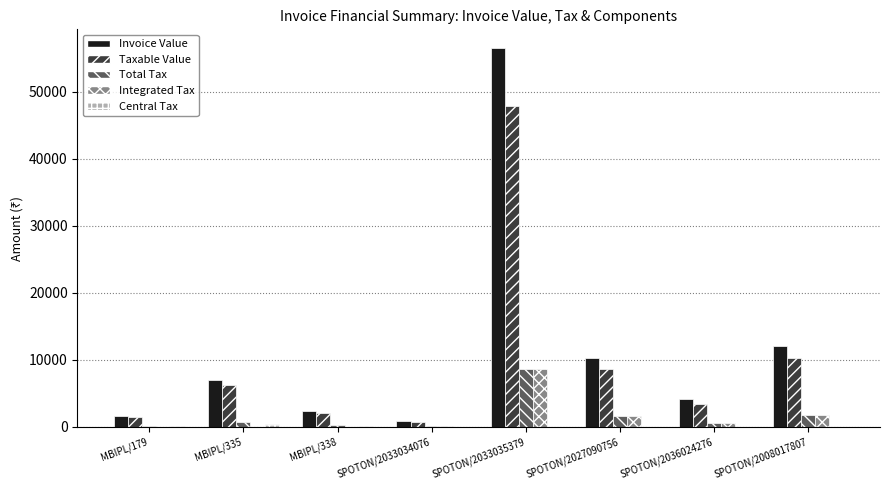

How many categories are shown in the chart?

8